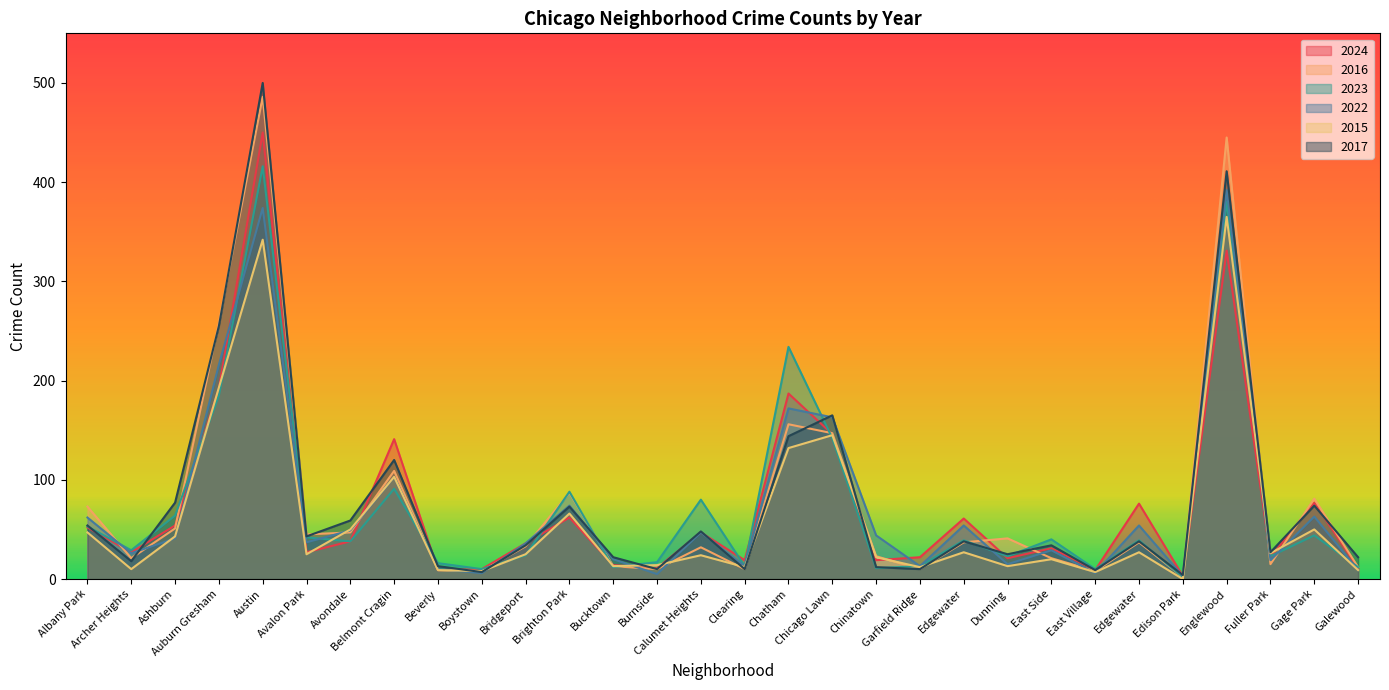

What are all the series names shown in the legend?

2024, 2016, 2023, 2022, 2015, 2017